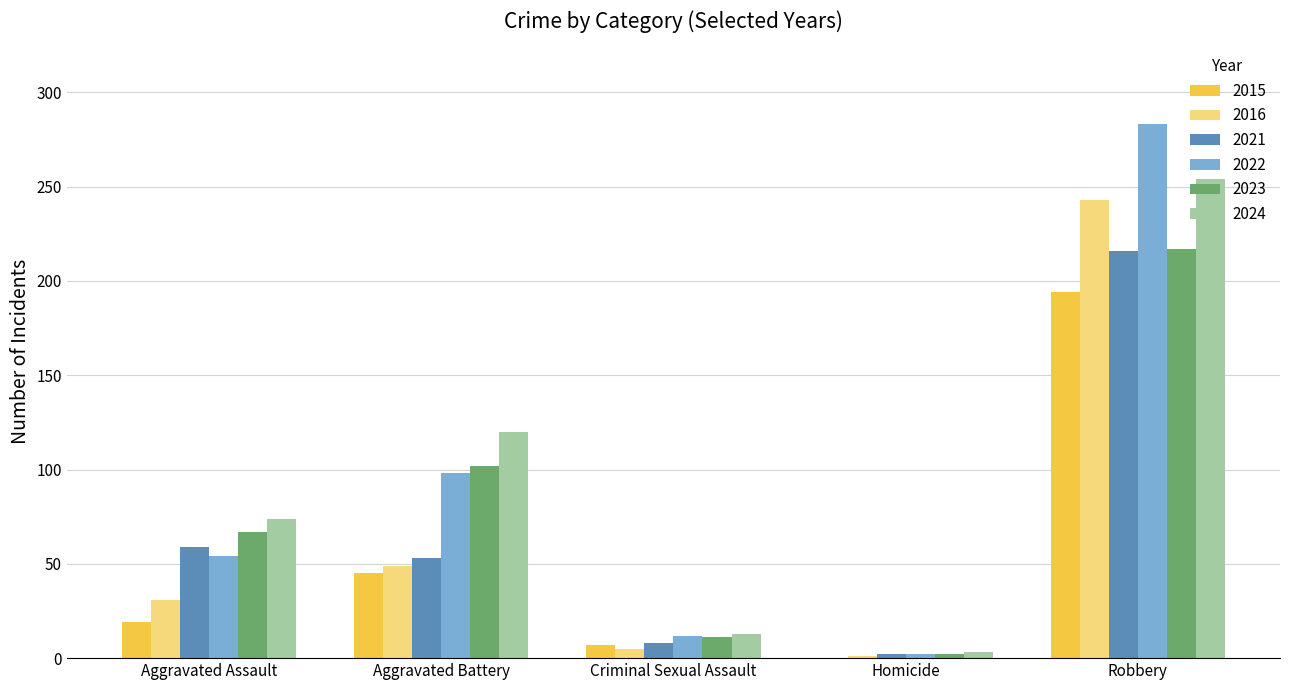

Is it true that 2021 equals 82 at Aggravated Battery?

False